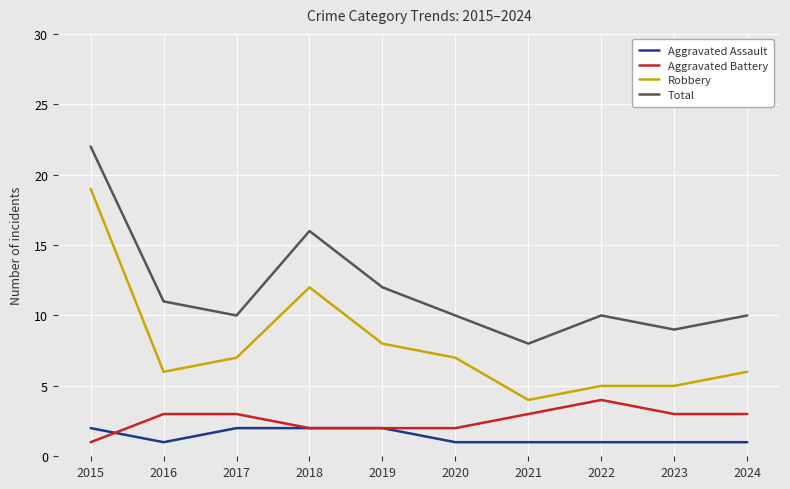

At which category is the sum across all series the highest?

2015